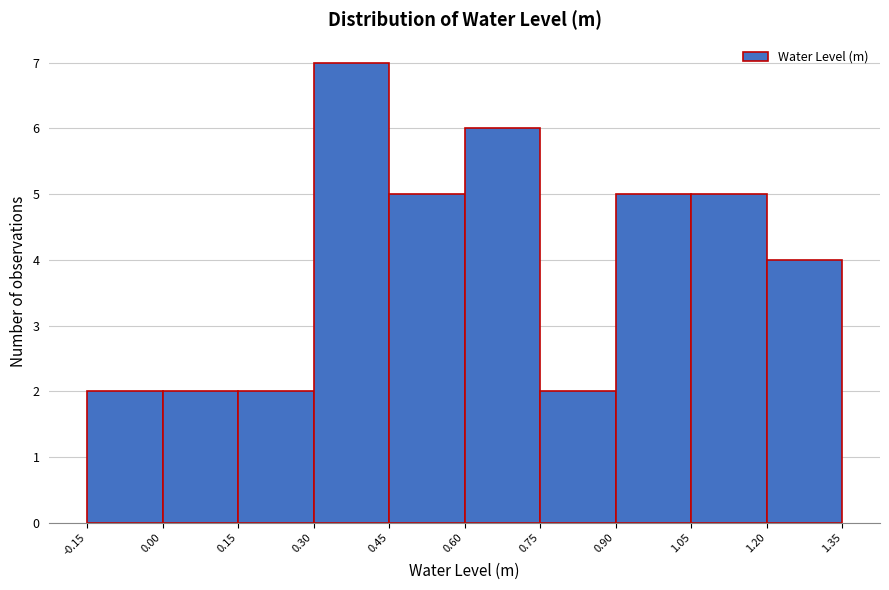

Reading left to right, list every bar in this chart as the range it spans on the x-axis followed by its height. The values are not printed on the chart, so give them approximately, as read against the axis.

-0.15 to 0.00: 2
0.00 to 0.15: 2
0.15 to 0.30: 2
0.30 to 0.45: 7
0.45 to 0.60: 5
0.60 to 0.75: 6
0.75 to 0.90: 2
0.90 to 1.05: 5
1.05 to 1.20: 5
1.20 to 1.35: 4